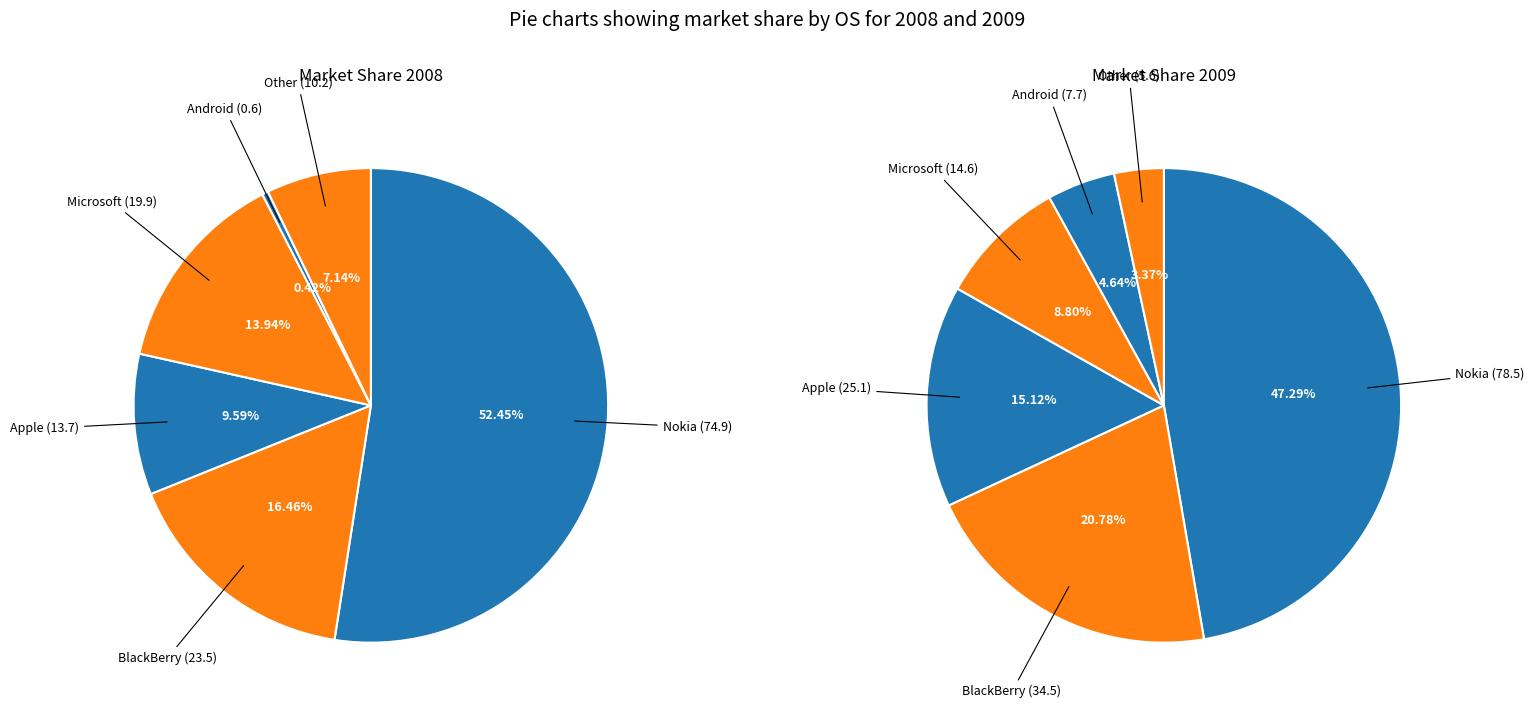

What is the majority slice?

Nokia